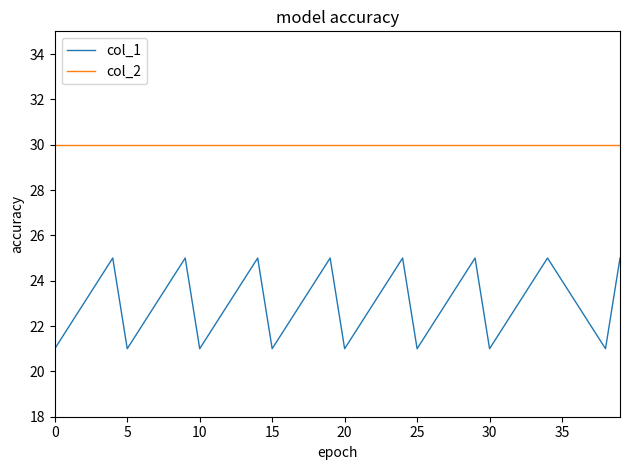

Rank the series by their average value, from lowest to highest.

col_1, col_2